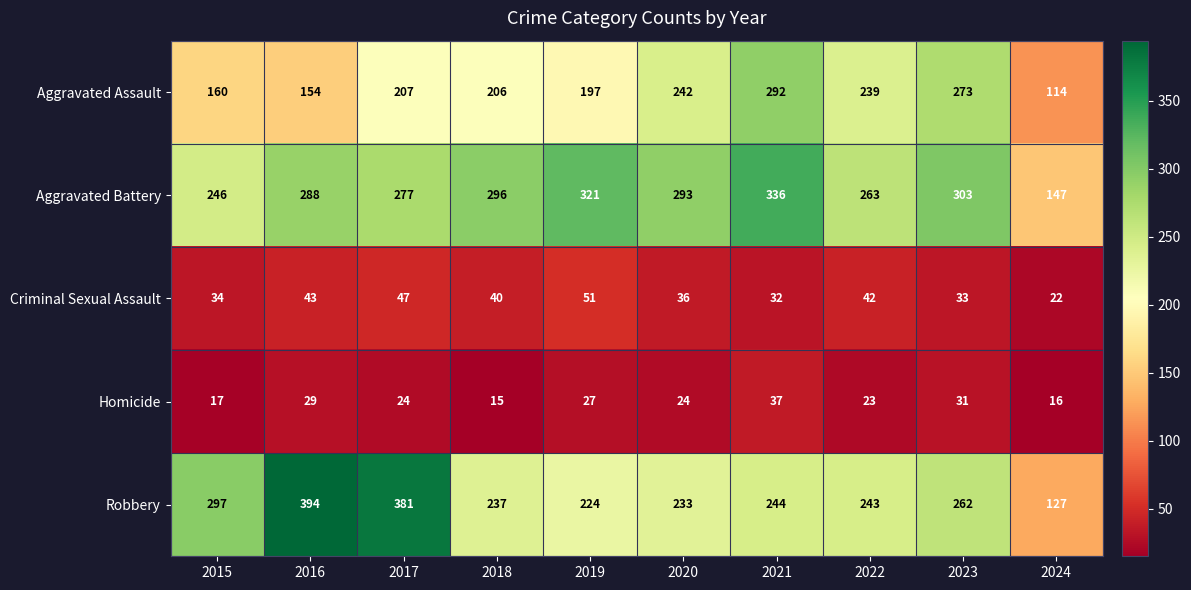

What is the smallest value displayed?

15